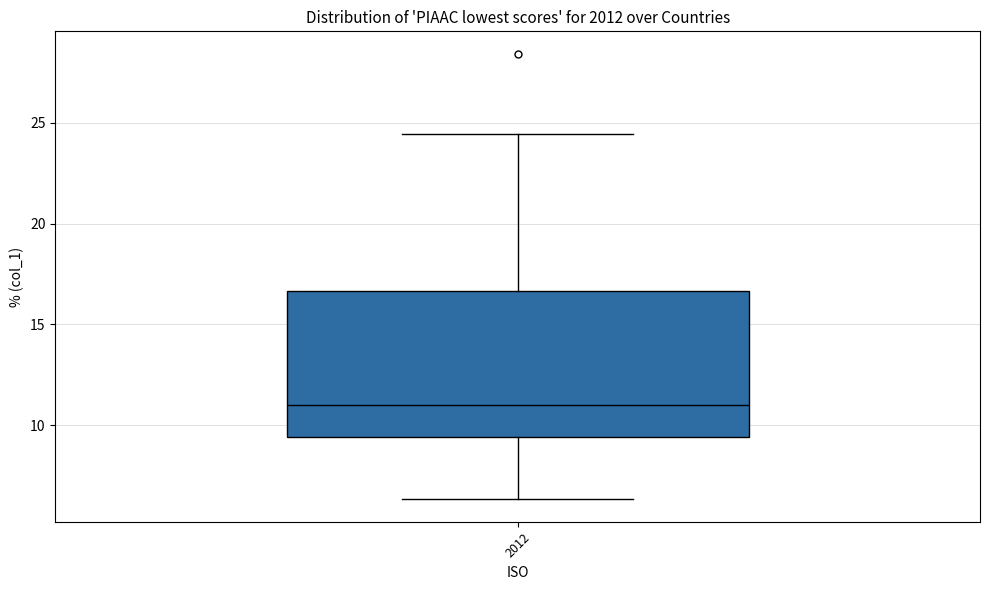

Read this box plot against the y-axis: the position of the median line, the range covered by the box, and the ends of both whiskers. The values are not printed on the chart, so give them approximately, as read against the axis.

median 11.0, box 9.5 to 16.5, whiskers 6.5 to 24.5